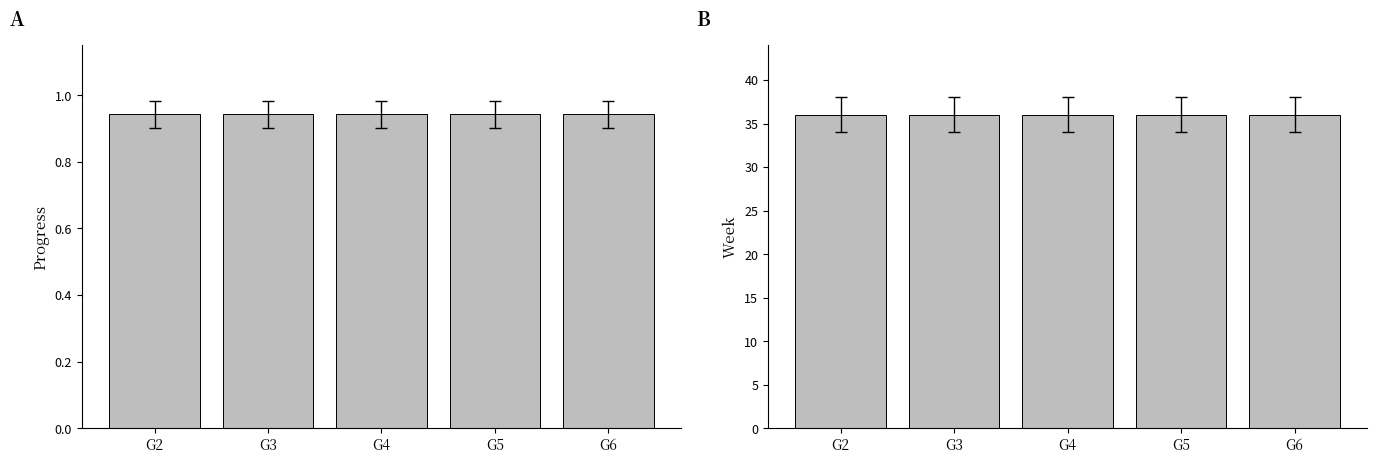

What value does the Week series have at G3?

36.0